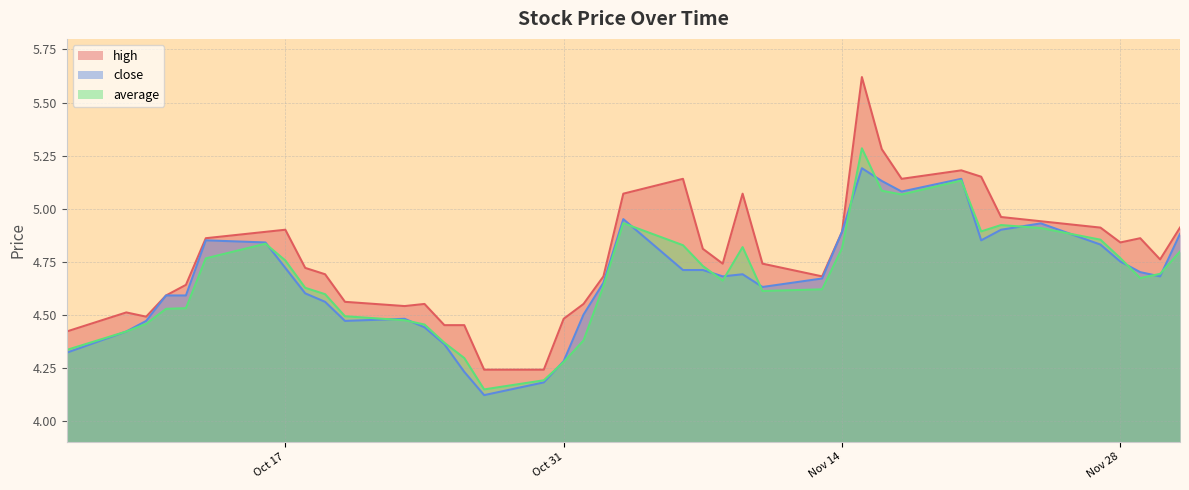

Which series has the largest range (max minus min)?

high